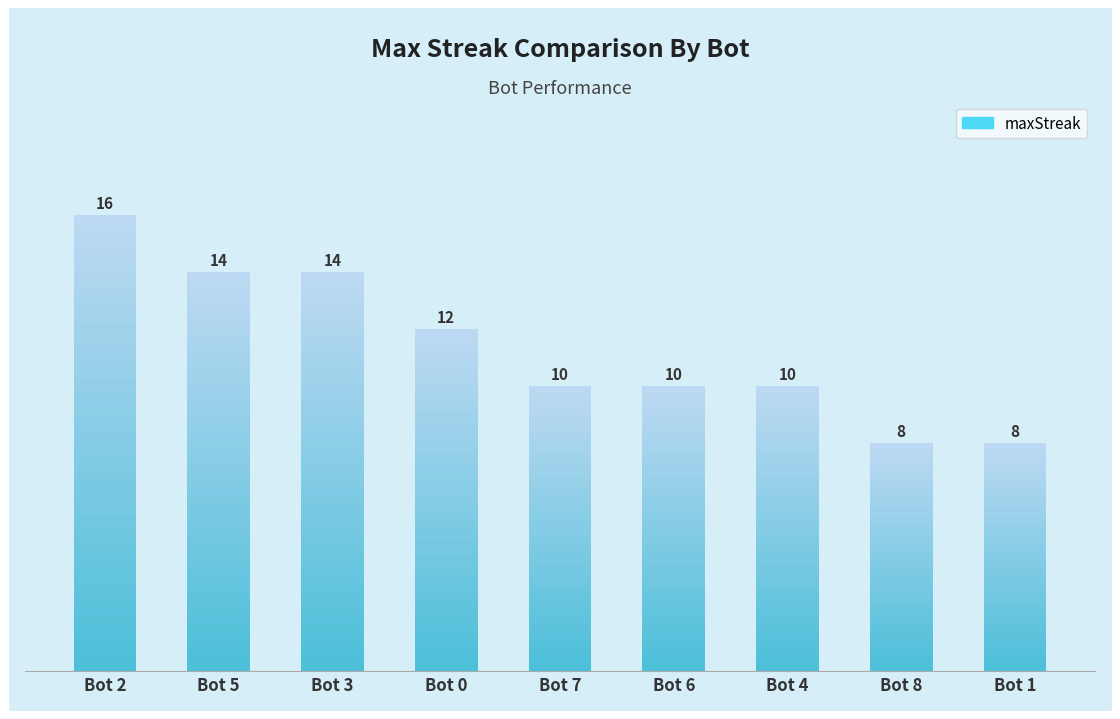

Reading right to left, list all the values displayed in this chart.

8	8	10	10	10	12	14	14	16